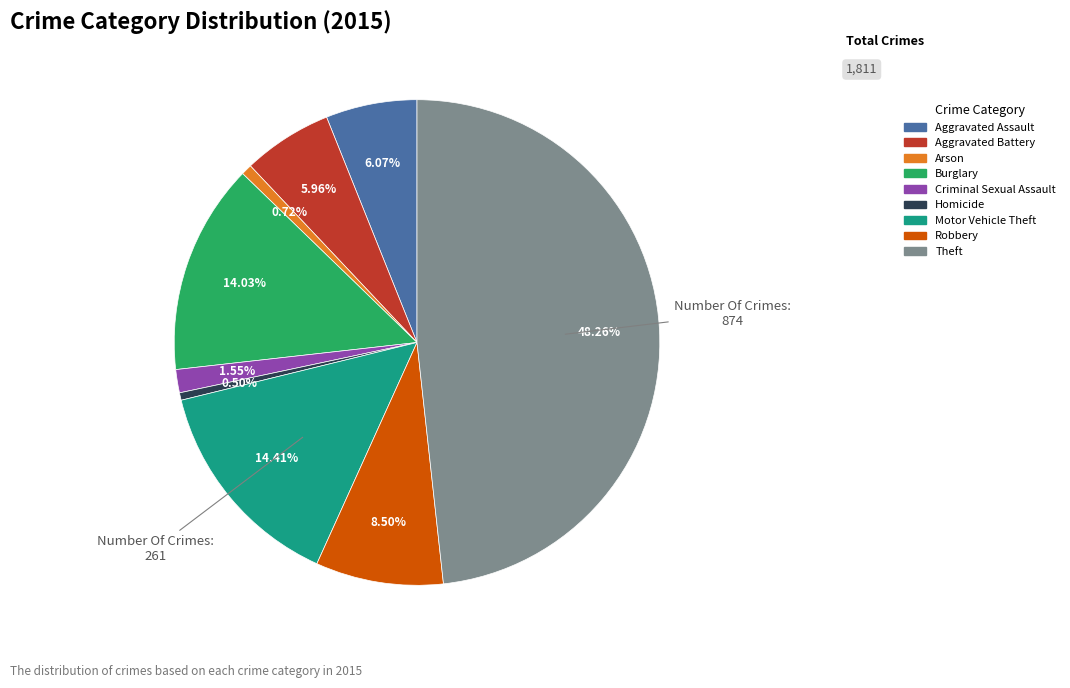

To the nearest percent, what portion does Aggravated Assault represent?

6%